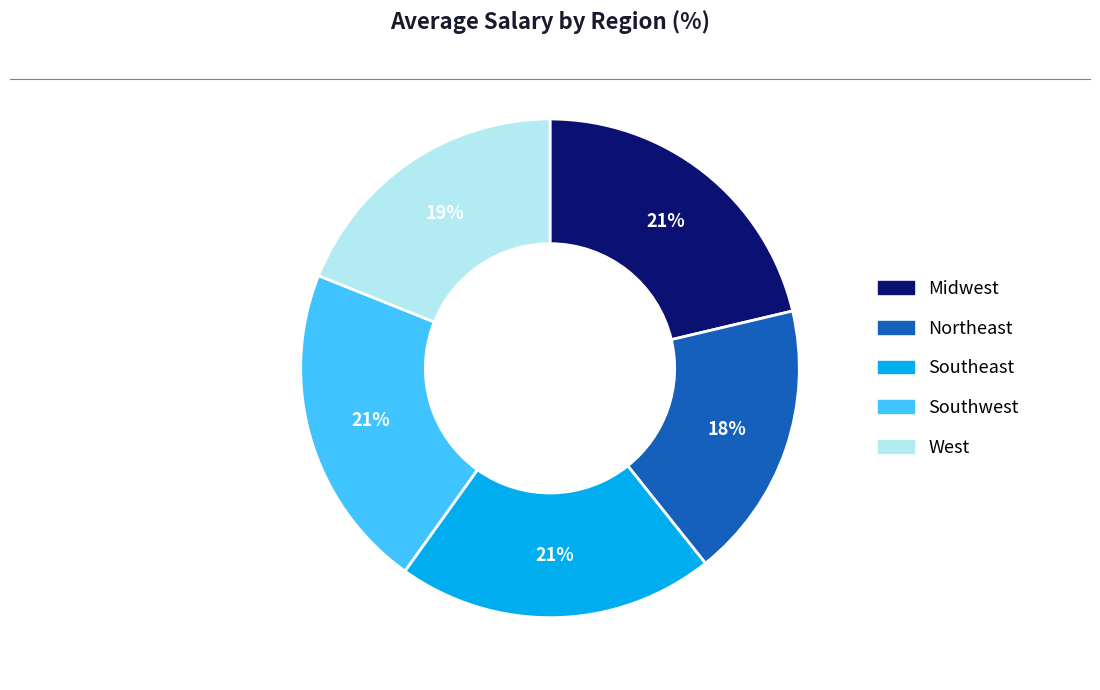

How many segments does this pie chart have?

5